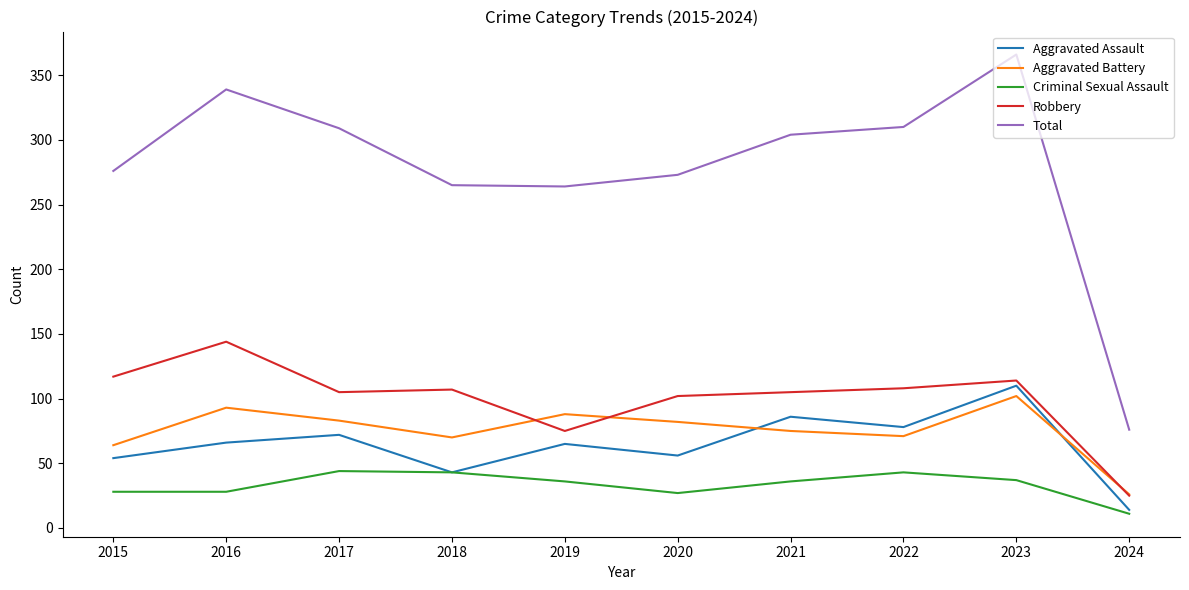

Between 2015 and 2024, which series saw the biggest shift?

Total